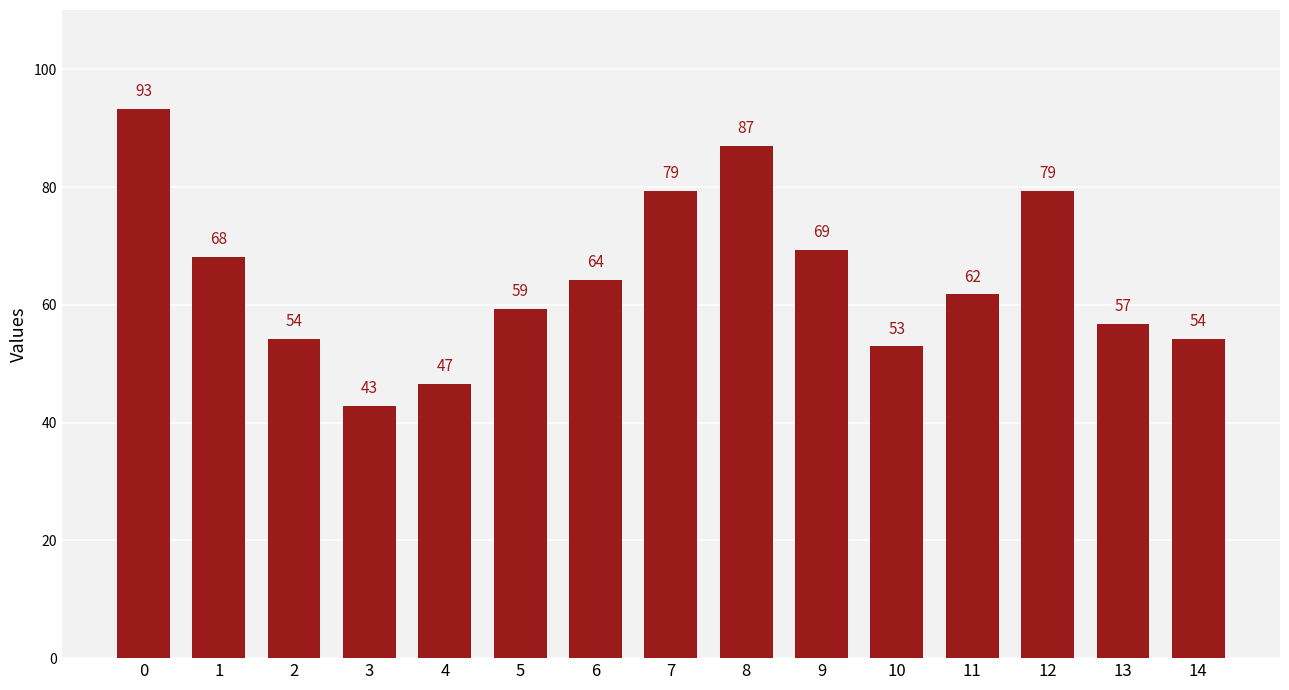

What is the value of the 7th bar from the left?

64.3